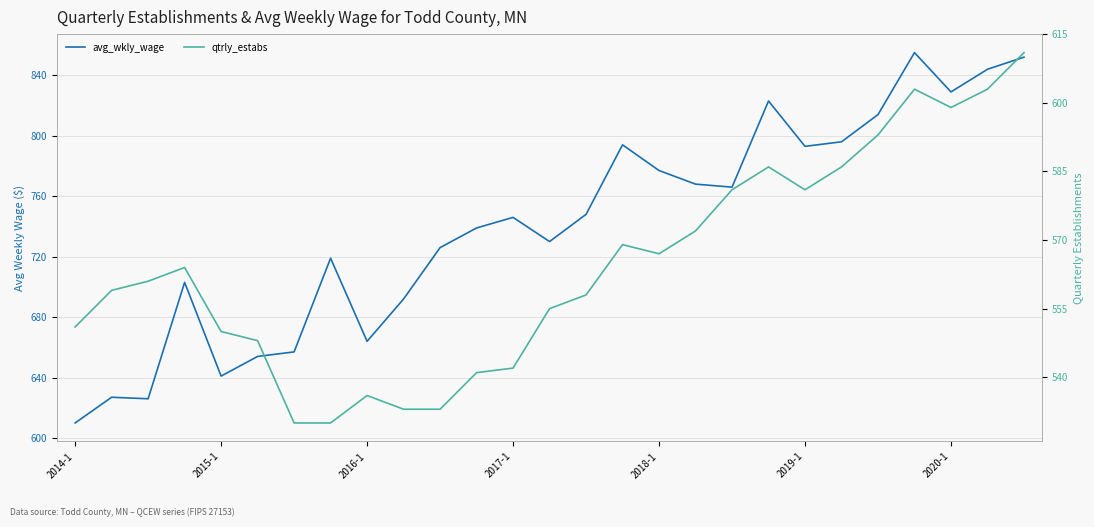

Does the chart display data point markers on the line(s)?

No